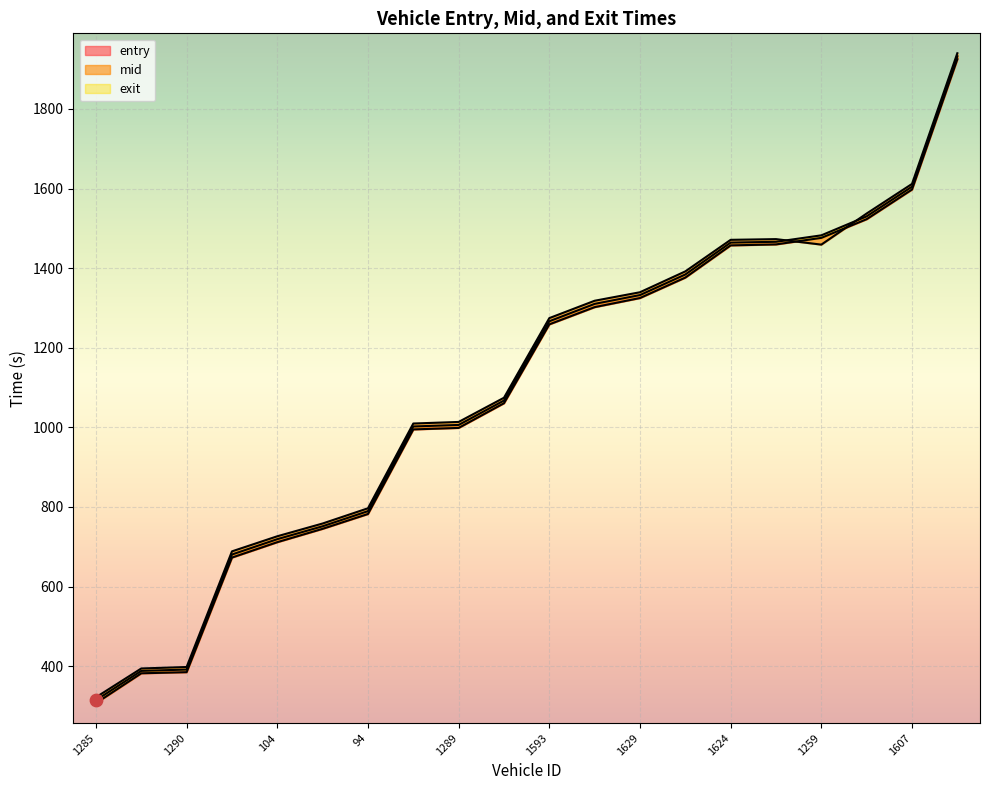

What are all the series names shown in the legend?

entry, mid, exit